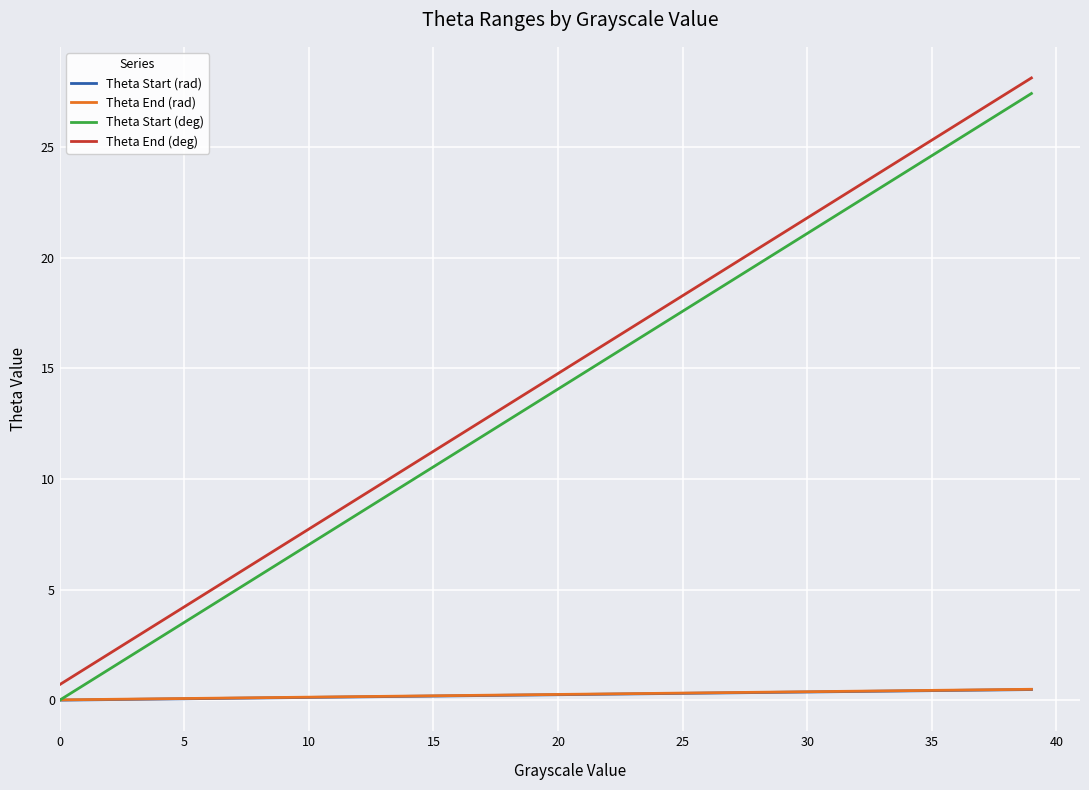

True or false: Theta Start (rad) and Theta End (deg) cross at least once.

False